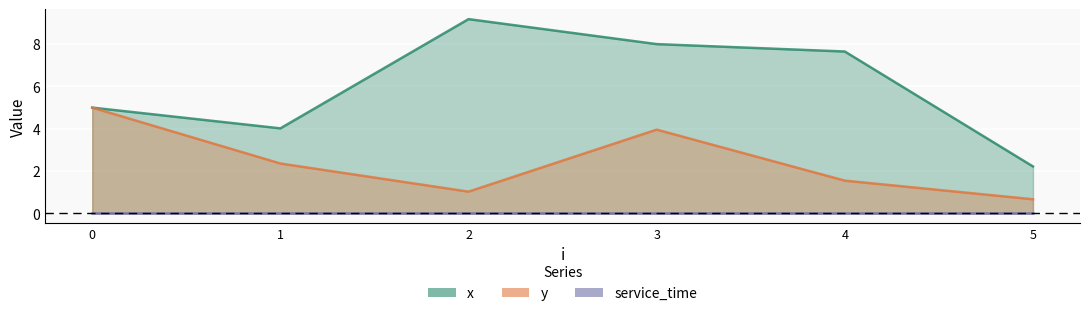

Between 2 and 5, which series saw the biggest shift?

x